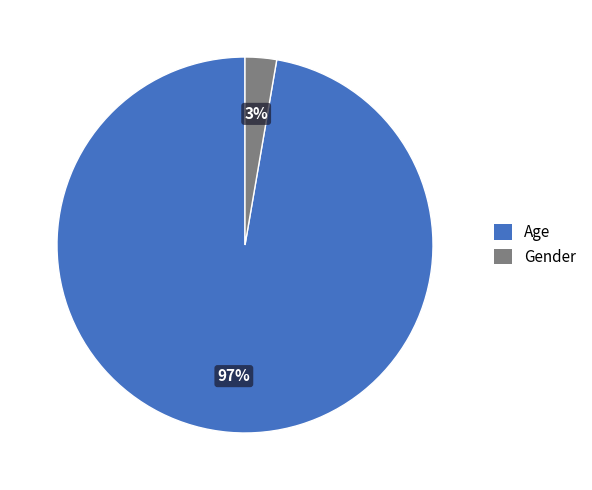

Is the sum of Gender and Age greater than half?

Yes